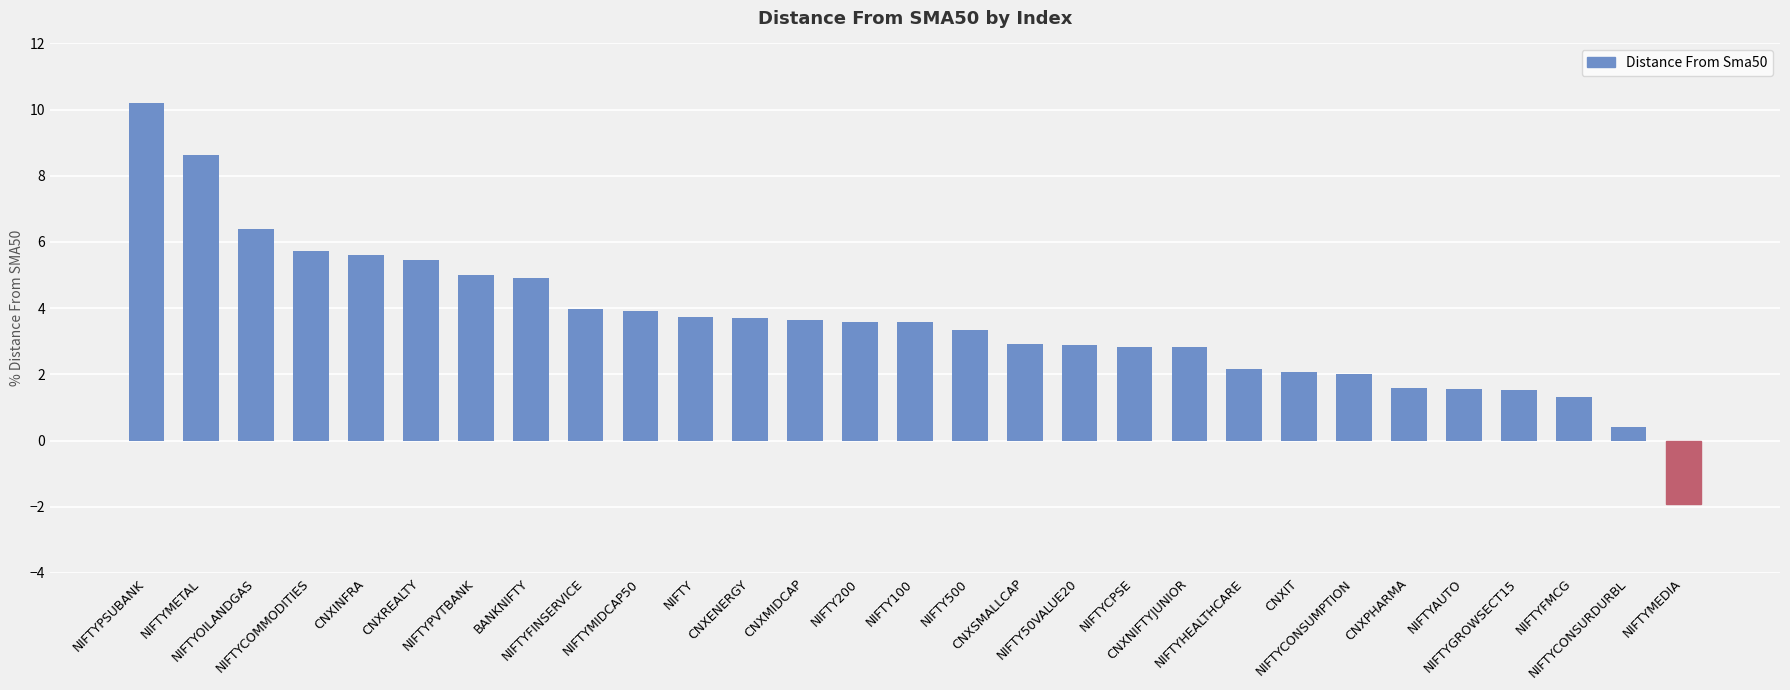

The value at CNXREALTY is 5.4. True or false?

True